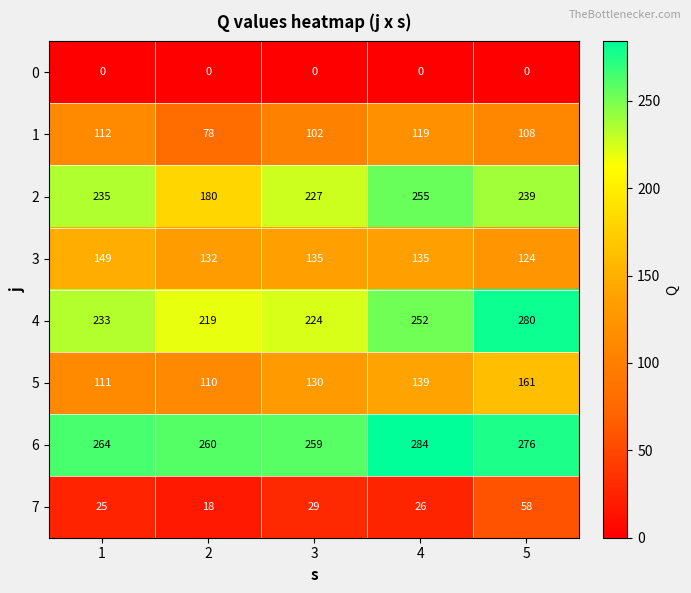

The 5 series shows 175 at 3. True or false?

False